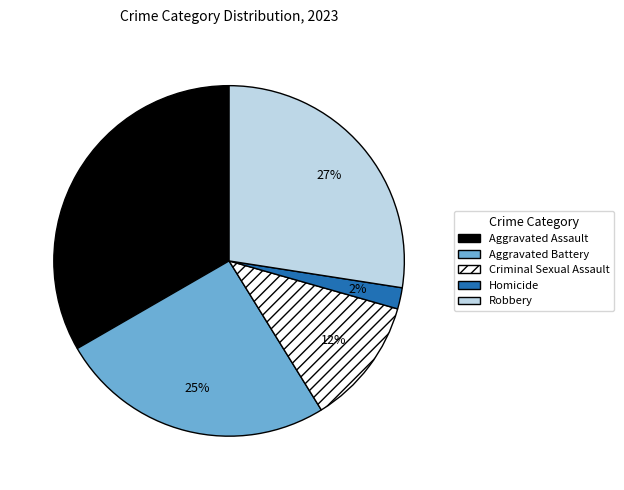

Is Aggravated Battery the majority of the pie?

No